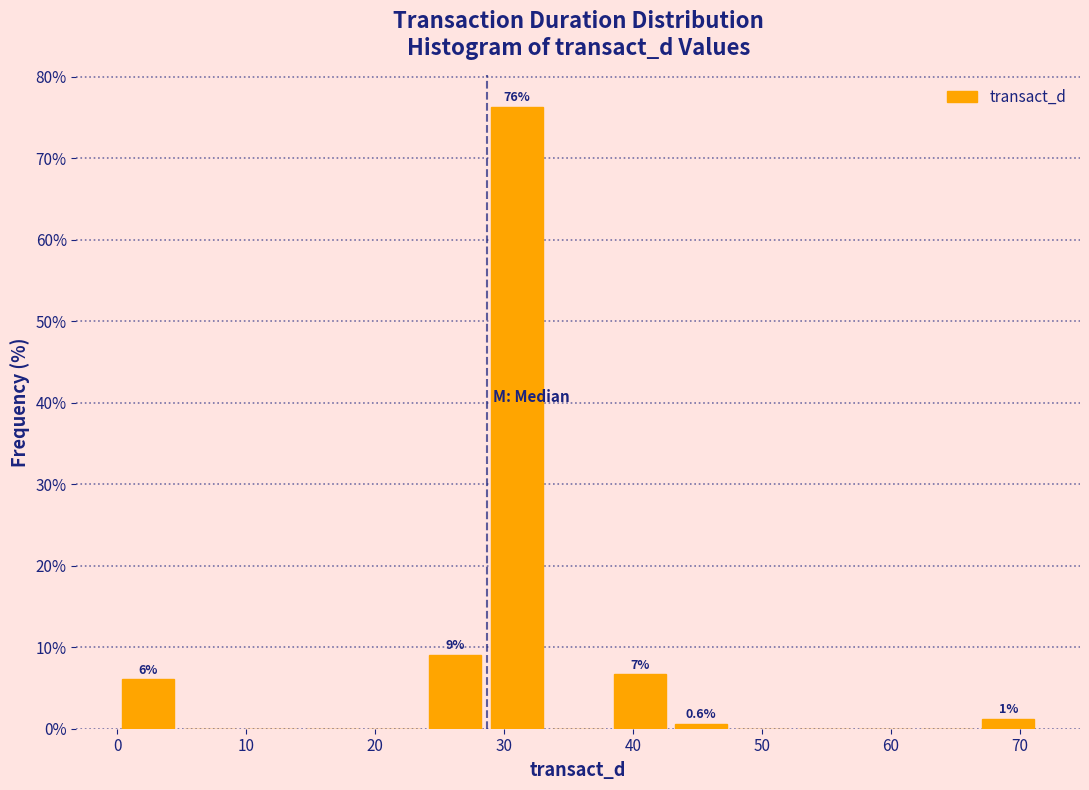

Over which range of the x-axis is the bar tallest?

29 to 33